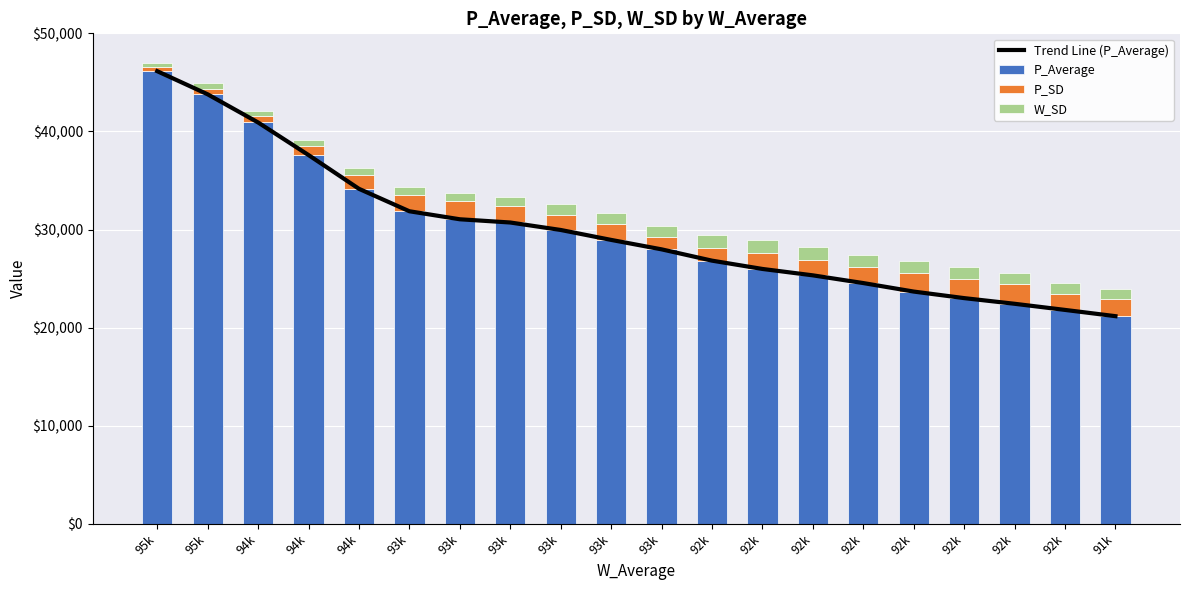

Rank the series by their maximum value, from lowest to highest.

W_SD, P_SD, Trend Line (P_Average), P_Average